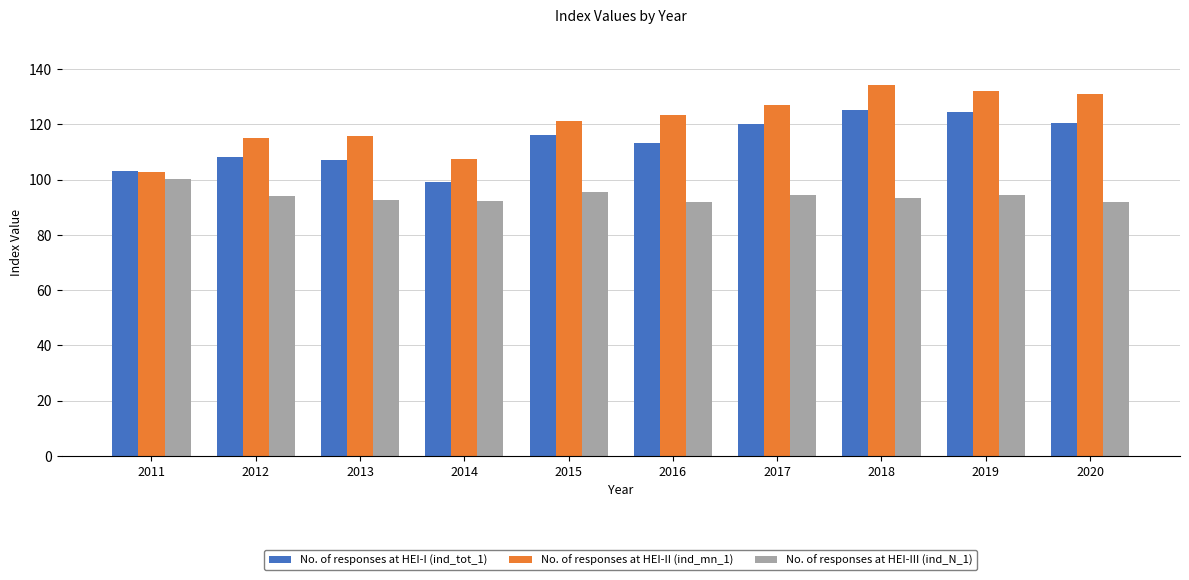

The No. of responses at HEI-II (ind_mn_1) series shows 114.9 at 2012. True or false?

True